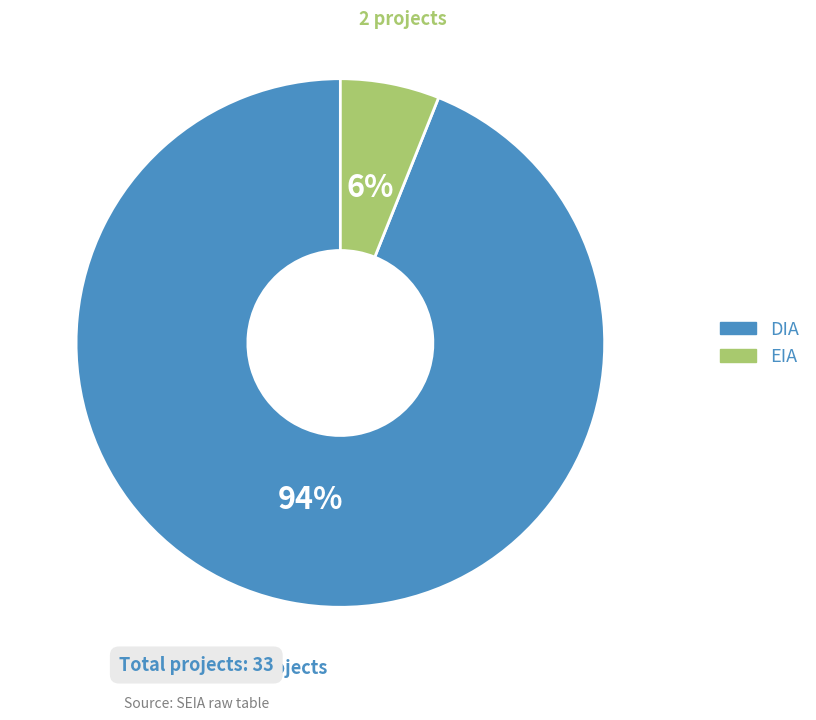

Is there any slice that represents more than half of the pie?

Yes